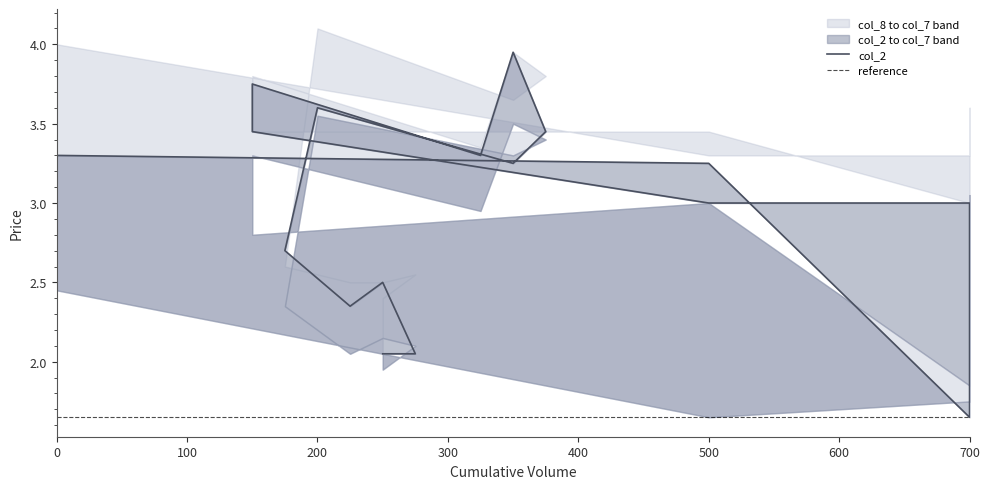

Reading left to right, transcribe all the data shown in this chart.

col_7: 2.5	1.6	1.8	3.0	1.9	3.0	2.8	3.3	3.0	3.5	3.4	3.3	3.5	2.4	2.0	2.1	2.1	1.9
col_8: 4.0	3.3	3.3	3.6	3.0	3.5	3.5	3.8	3.4	4.0	3.8	3.6	4.1	2.6	2.5	2.5	2.5	2.4
col_2: 3.3	3.2	1.6	3.0	3.0	3.0	3.5	3.8	3.3	4.0	3.5	3.2	3.6	2.7	2.4	2.5	2.0	2.0